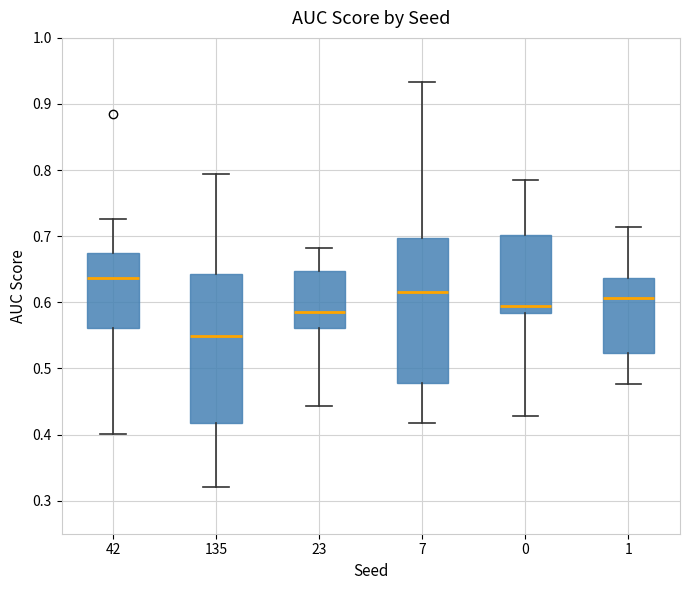

Reading left to right, read every box against the y-axis: the position of its median line, the range the box covers, and the ends of its whiskers. The values are not printed on the chart, so give them approximately, as read against the axis.

42: median 0.64, box 0.56 to 0.67, whiskers 0.40 to 0.73
135: median 0.55, box 0.42 to 0.64, whiskers 0.32 to 0.79
23: median 0.58, box 0.56 to 0.65, whiskers 0.44 to 0.68
7: median 0.62, box 0.48 to 0.70, whiskers 0.42 to 0.93
0: median 0.59, box 0.58 to 0.70, whiskers 0.43 to 0.79
1: median 0.61, box 0.52 to 0.64, whiskers 0.48 to 0.71